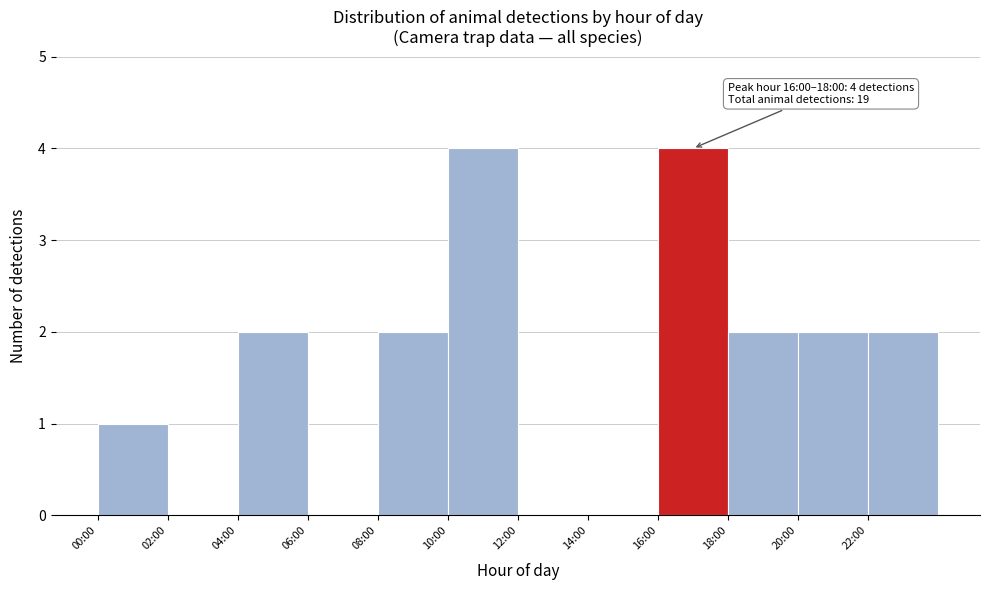

Reading left to right, extract all data points from this chart.

00:00=1	02:00=0	04:00=2	06:00=0	08:00=2	10:00=4	12:00=0	14:00=0	16:00=4	18:00=2	20:00=2	22:00=2